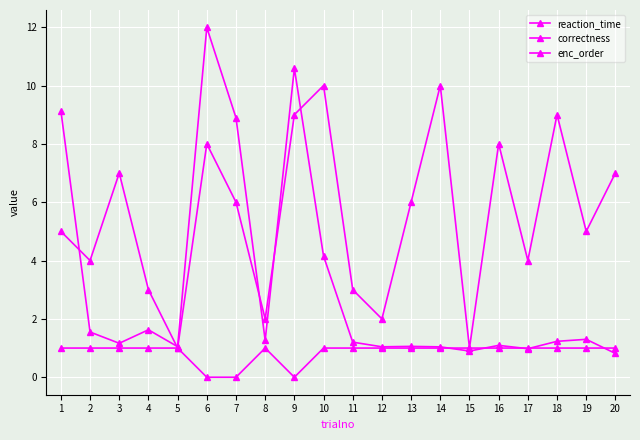

Is this an area chart (filled region under the line)?

No